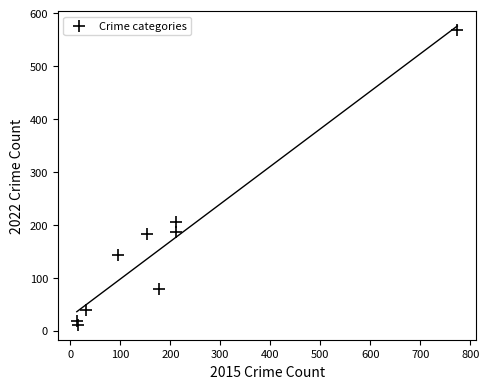

What is the average X value?

187